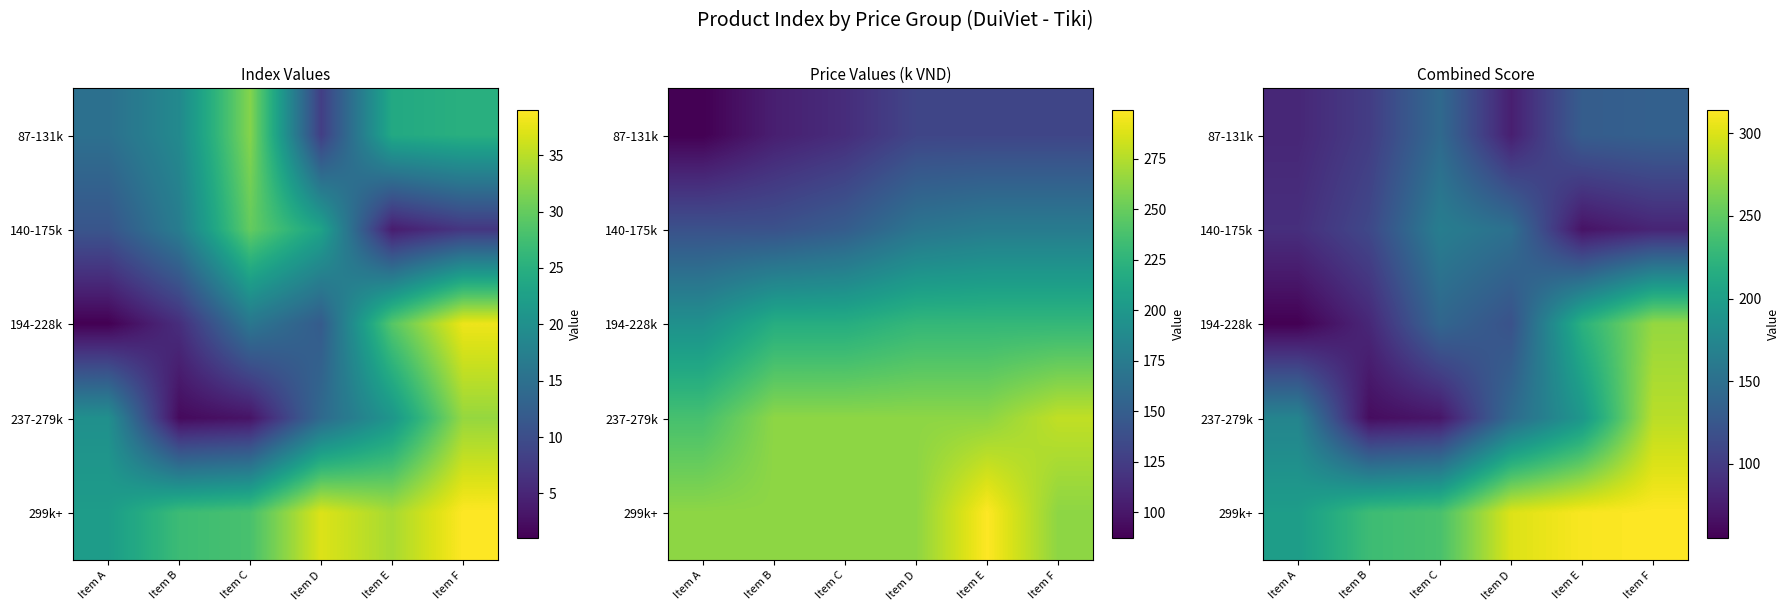

Which series has the largest total across all categories?

299k+